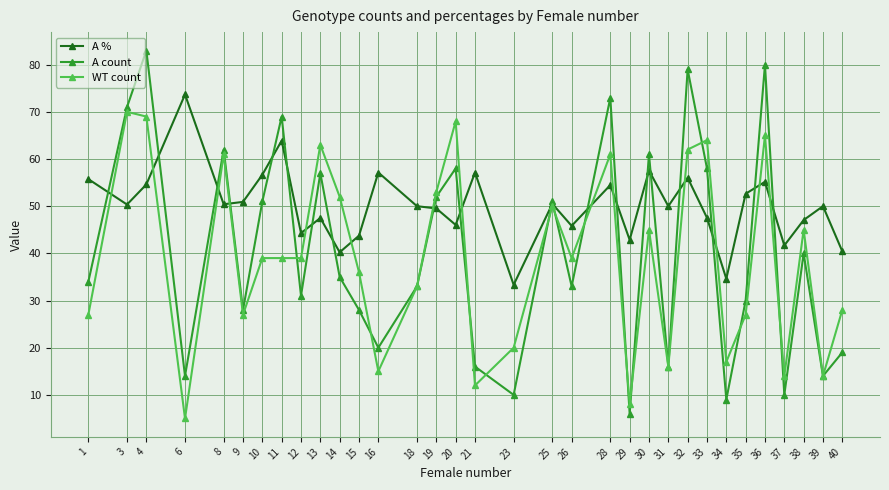

Which series has the largest range (max minus min)?

A count